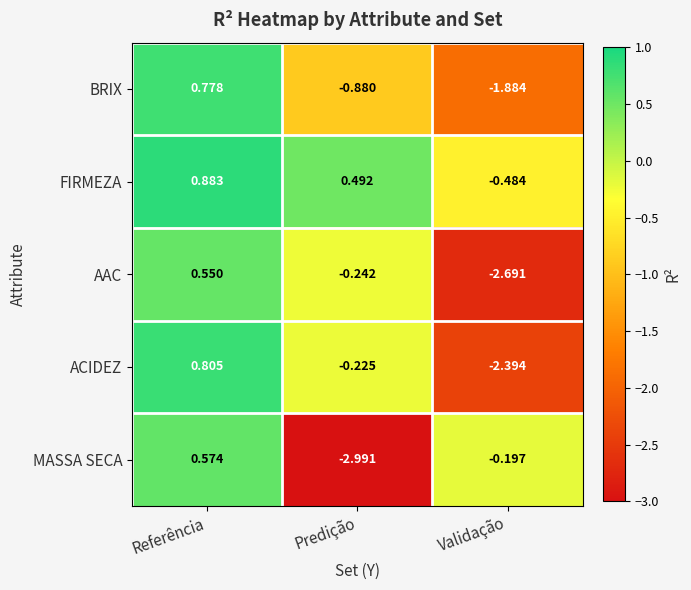

Which series has the largest range (max minus min)?

MASSA SECA